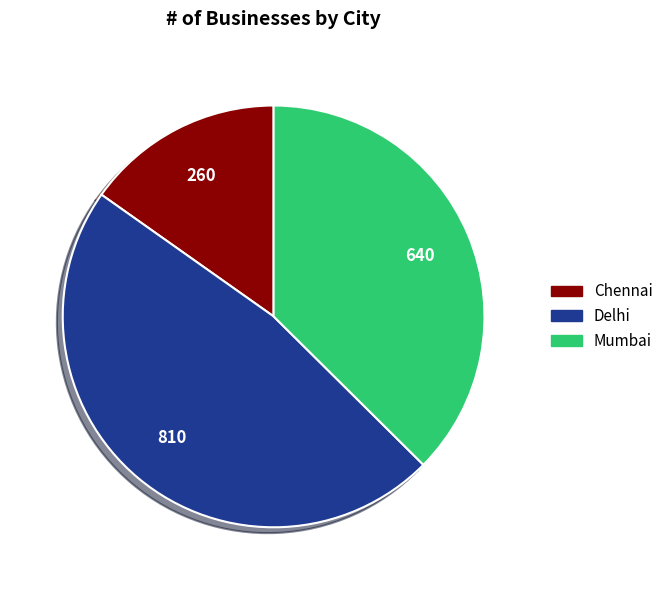

How many slices are in this pie chart?

3